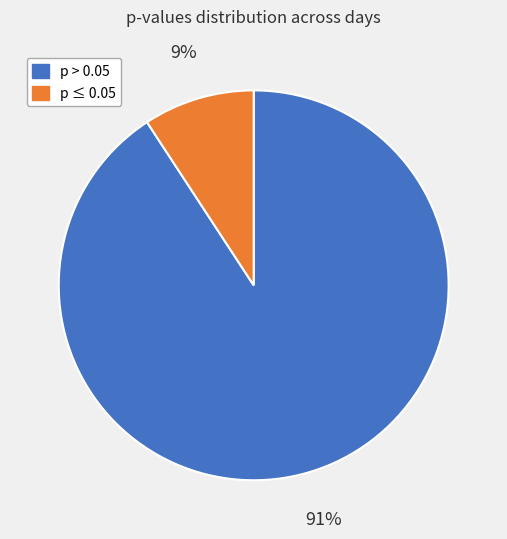

To the nearest percent, what is the average slice percentage?

50%